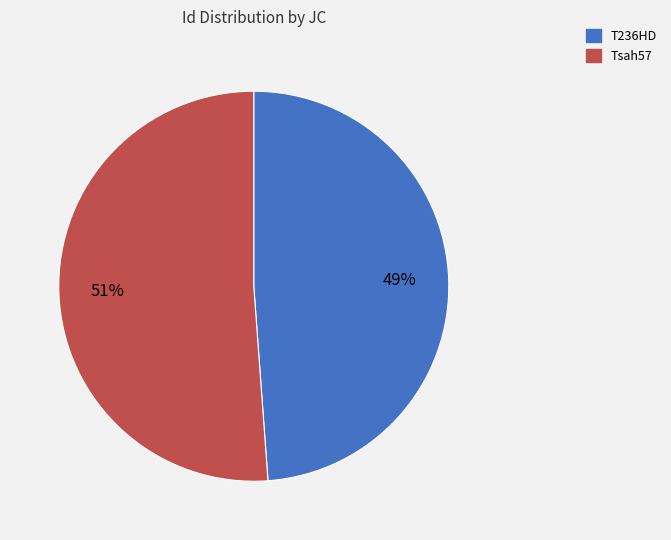

The Tsah57 slice represents 51% of the pie. True or false?

True